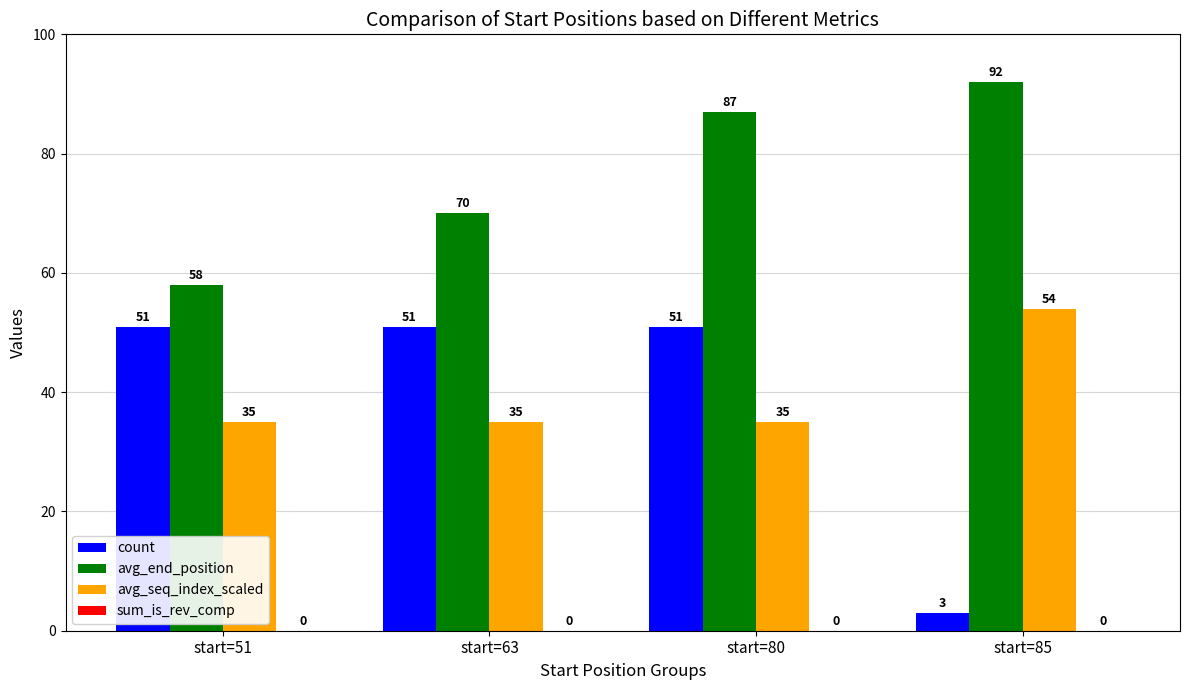

What is the sum of all avg_end_position values?

307